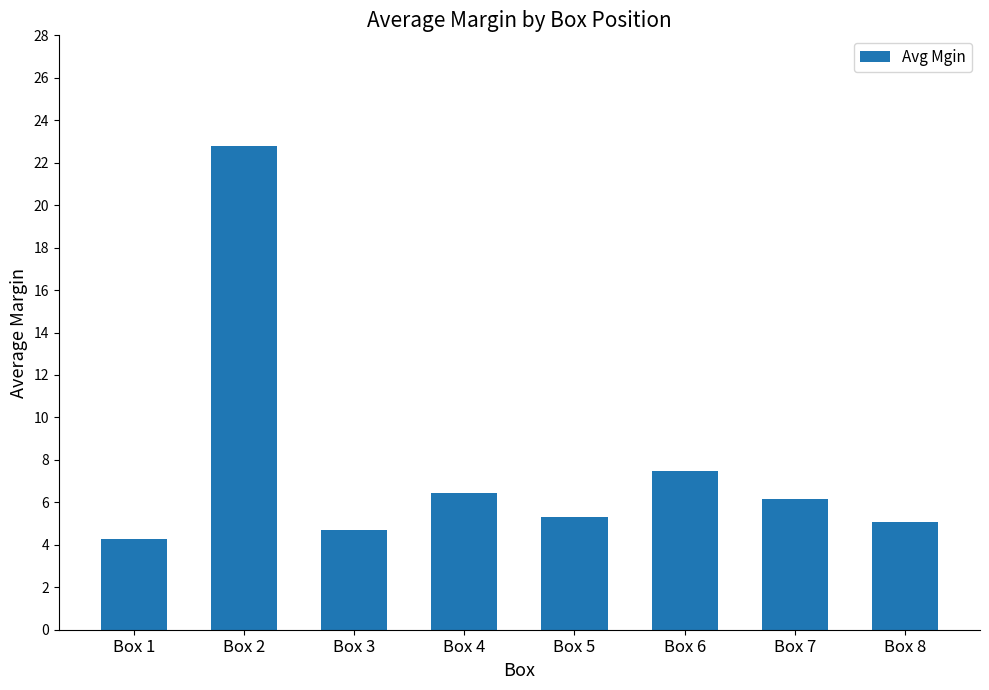

Reading right to left, extract all data points from this chart.

Box 8=5.1	Box 7=6.2	Box 6=7.5	Box 5=5.3	Box 4=6.4	Box 3=4.7	Box 2=22.8	Box 1=4.3